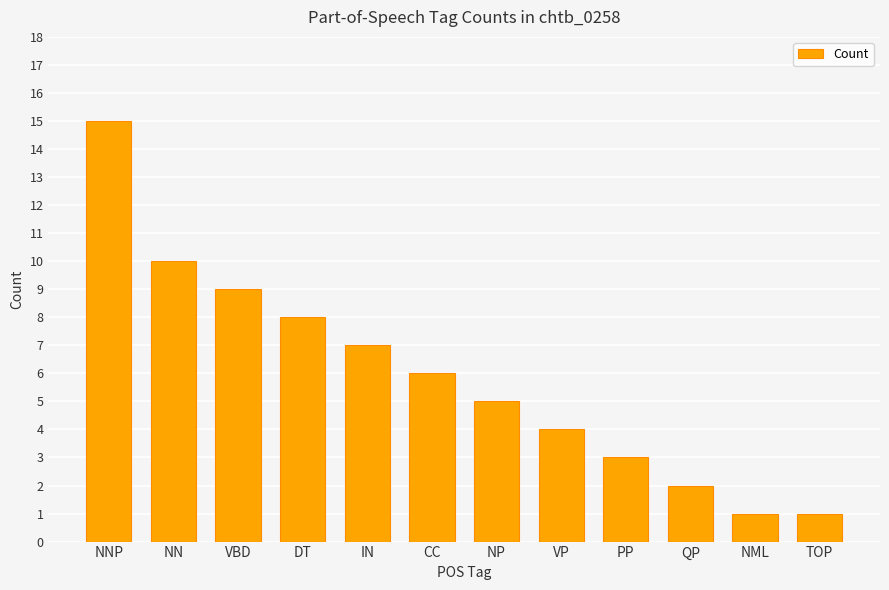

What is the label of the 3rd bar from the right?

QP